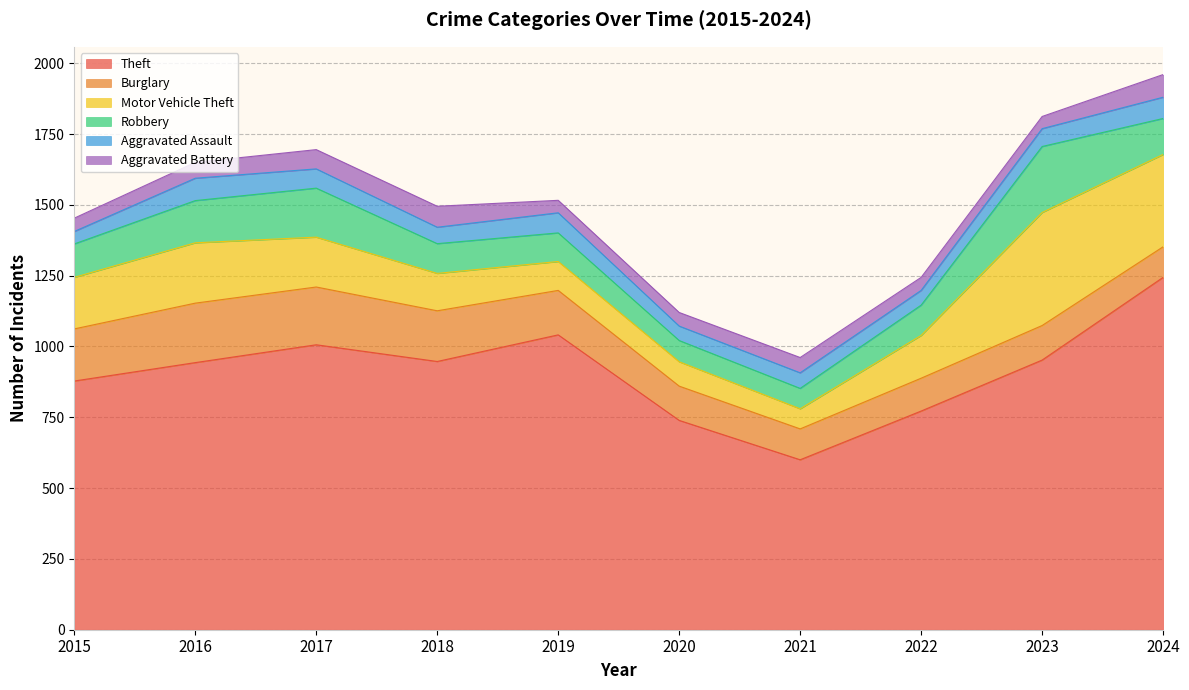

True or false: Motor Vehicle Theft has more than 2 interior local peaks.

False